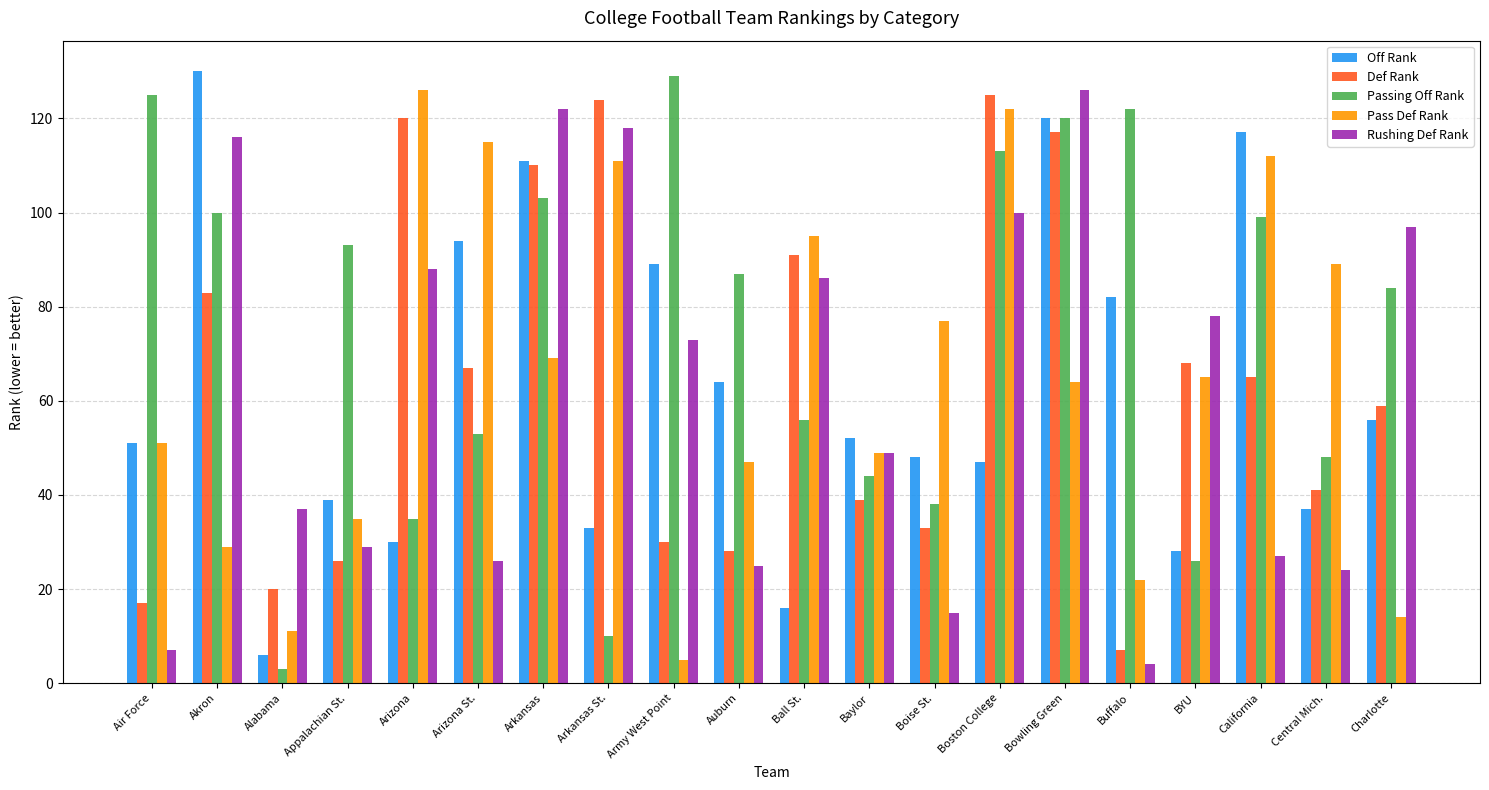

What are all the series names shown in the legend?

Off Rank, Def Rank, Passing Off Rank, Pass Def Rank, Rushing Def Rank